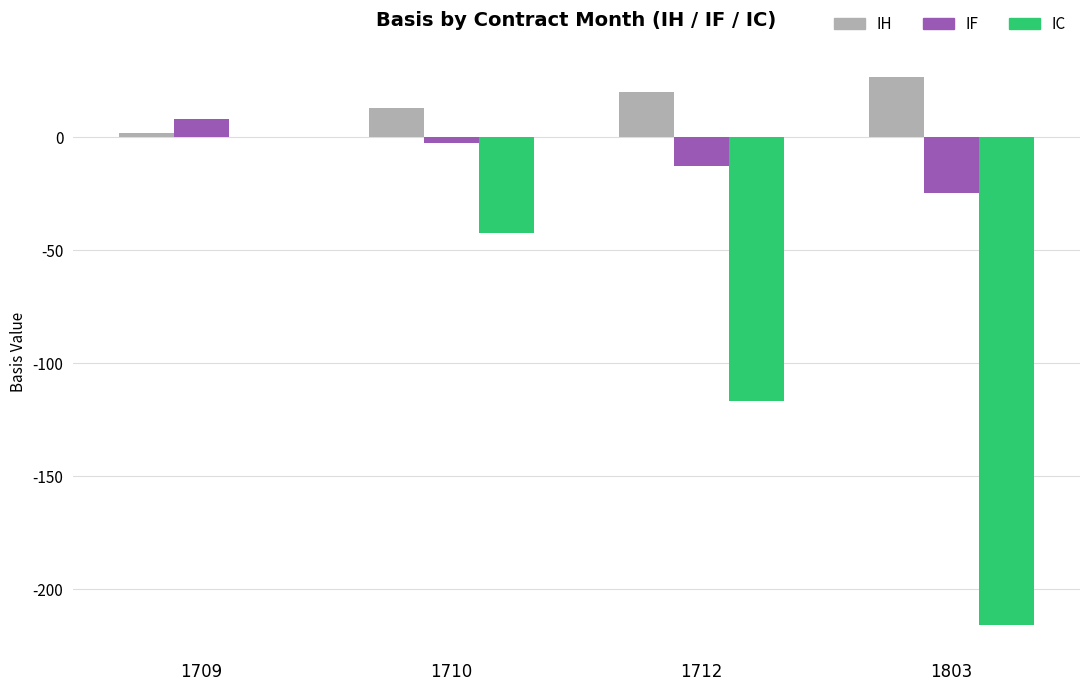

Which series changed the most between 1709 and 1712?

IC